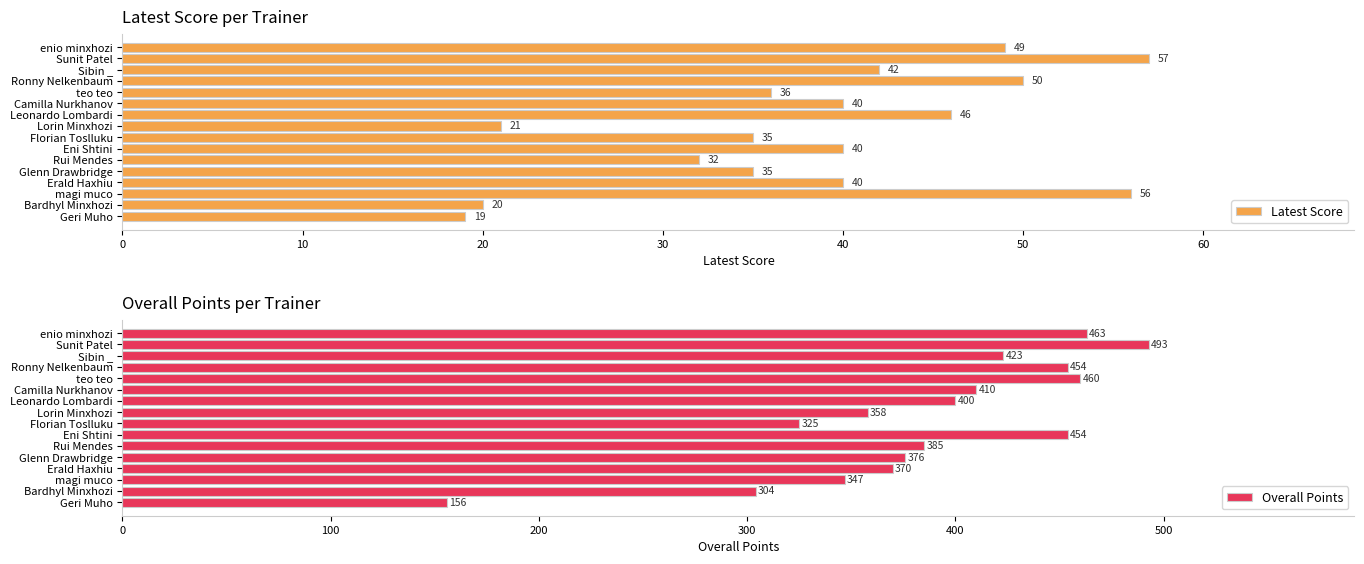

What is the lowest value of the Latest Score series?

19